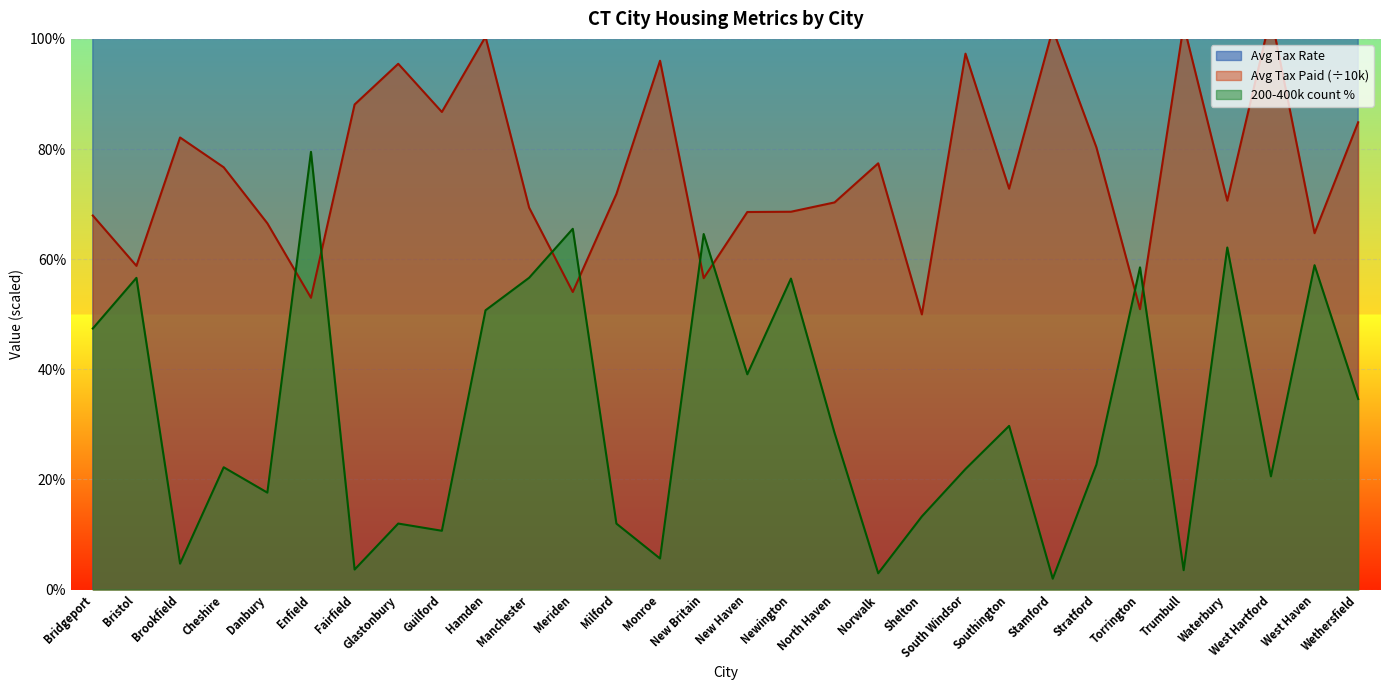

What are all the series names shown in the legend?

Avg Tax Rate, Avg Tax Paid, 200-400k count %